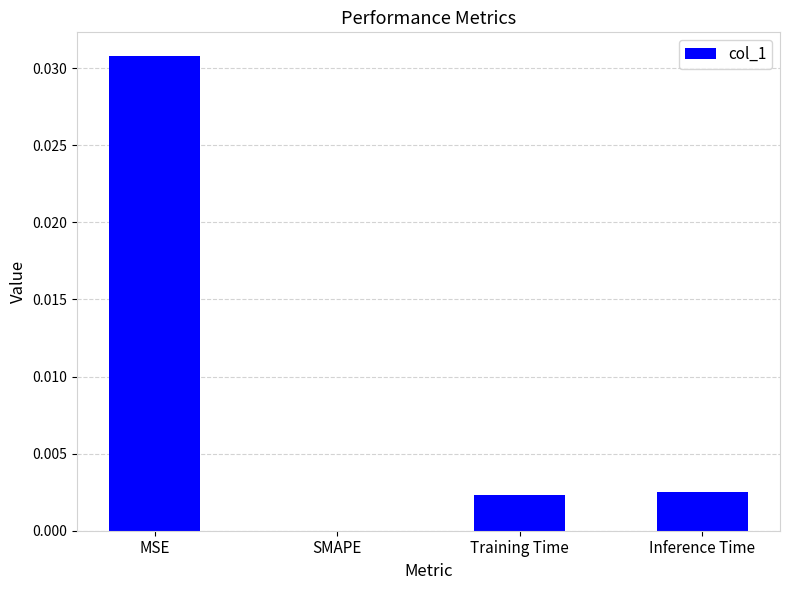

Which has a higher value, Inference Time or MSE?

MSE